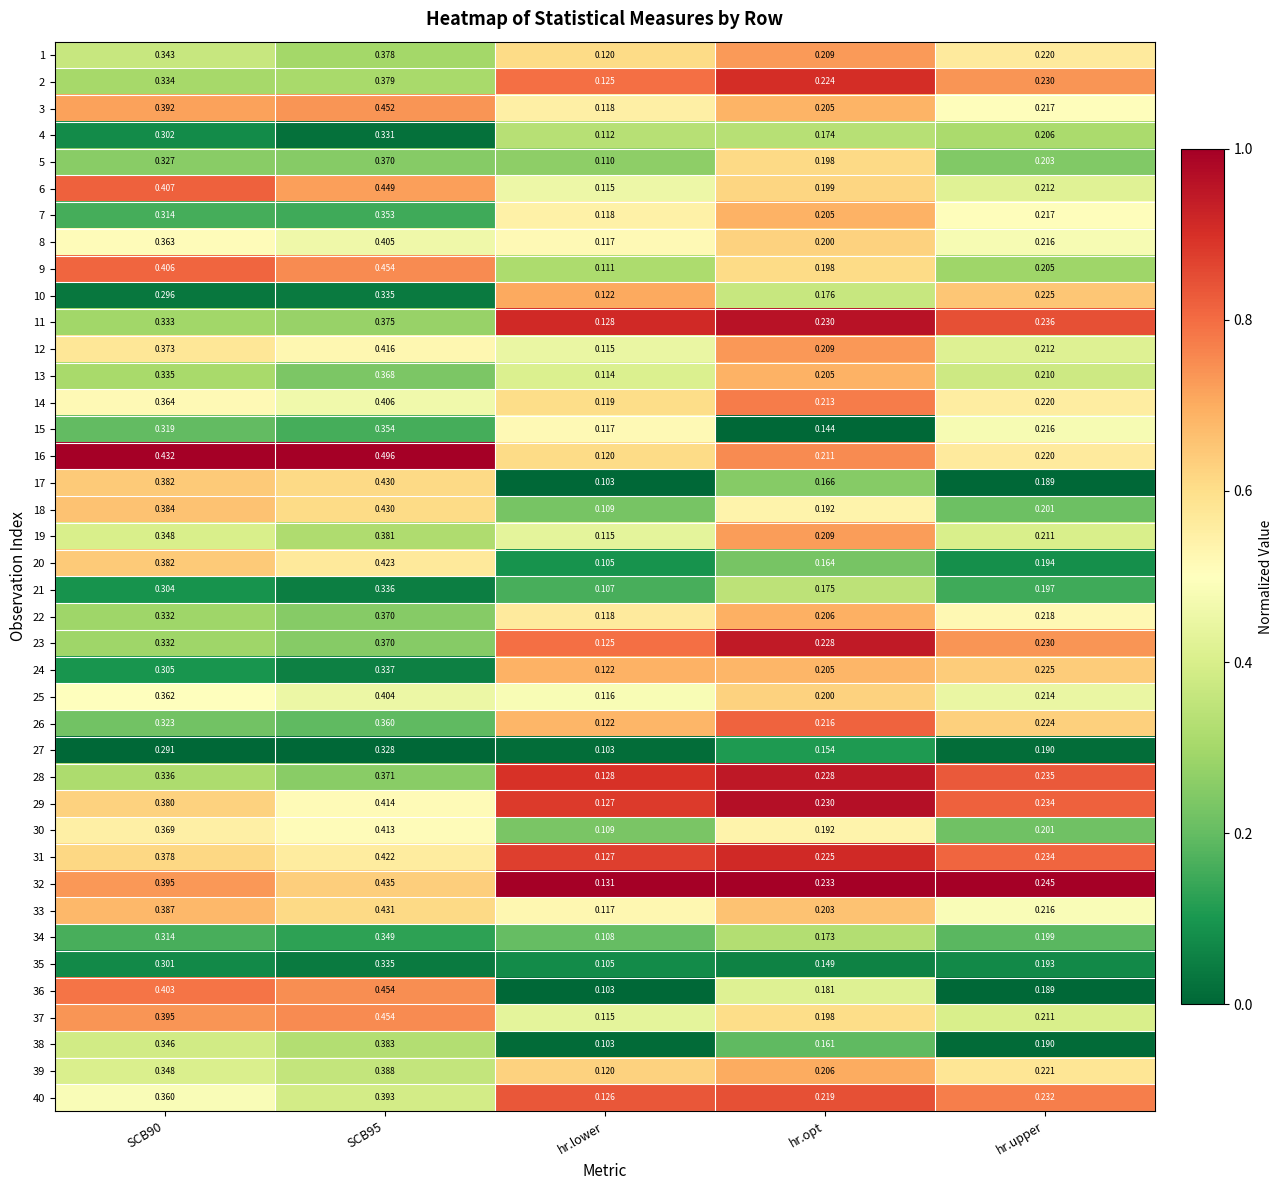

Is the value of 10 at hr.lower greater than the value of 5 at hr.upper?

No